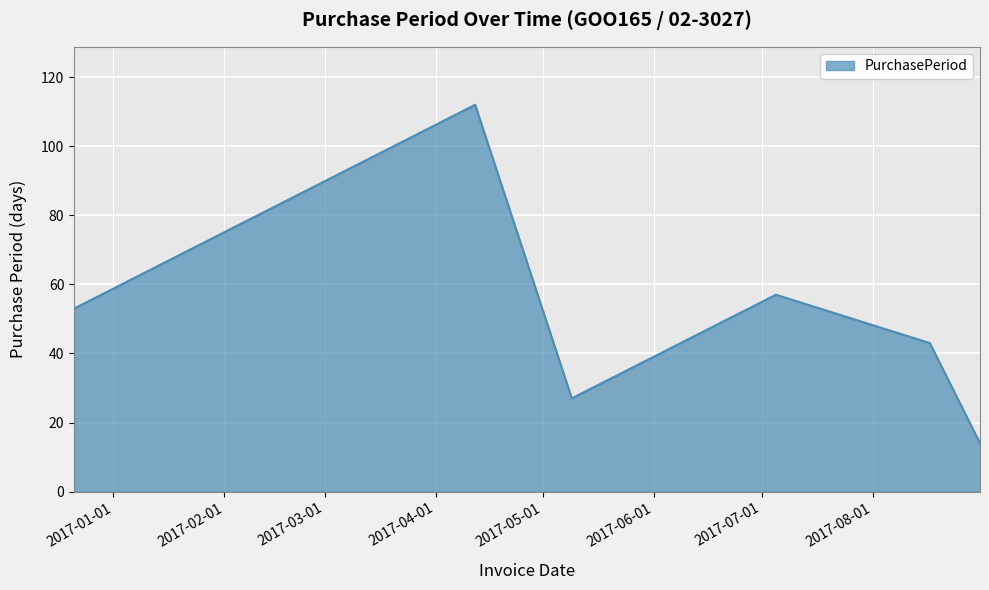

How many interior local peaks (higher than both neighbors) does the data have?

2